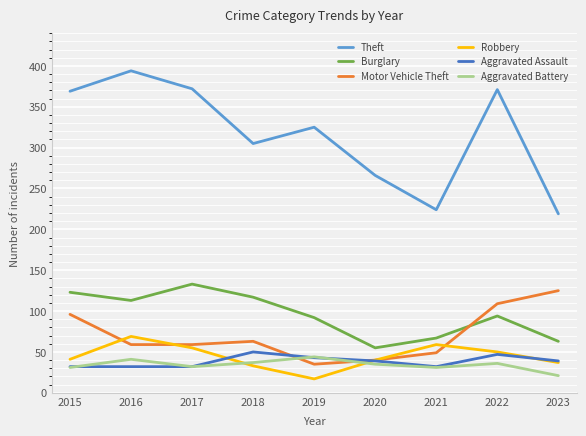

What is the total value across all series at 2017?

683